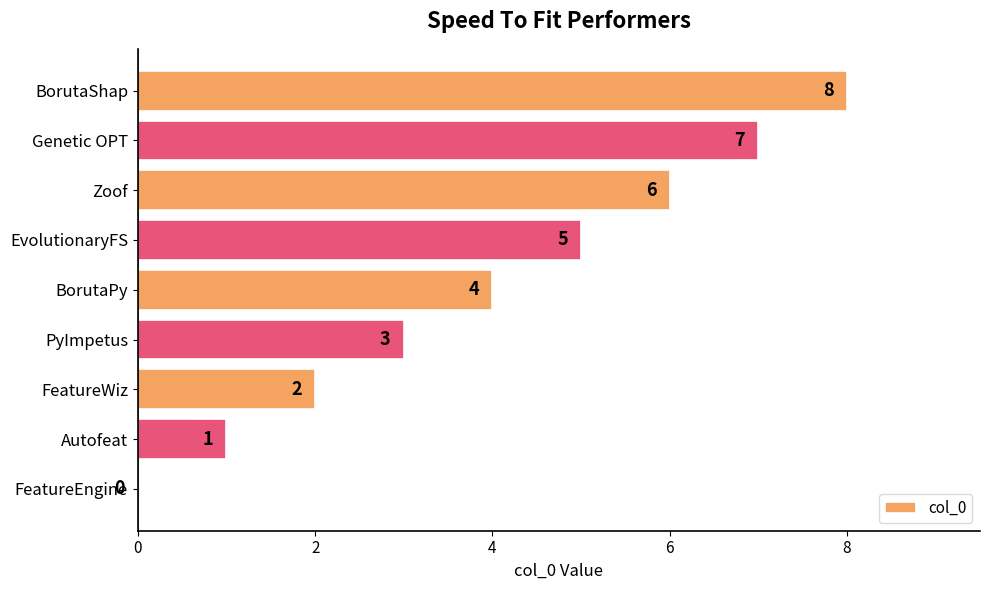

What is the change in value from FeatureEngine to PyImpetus?

+3